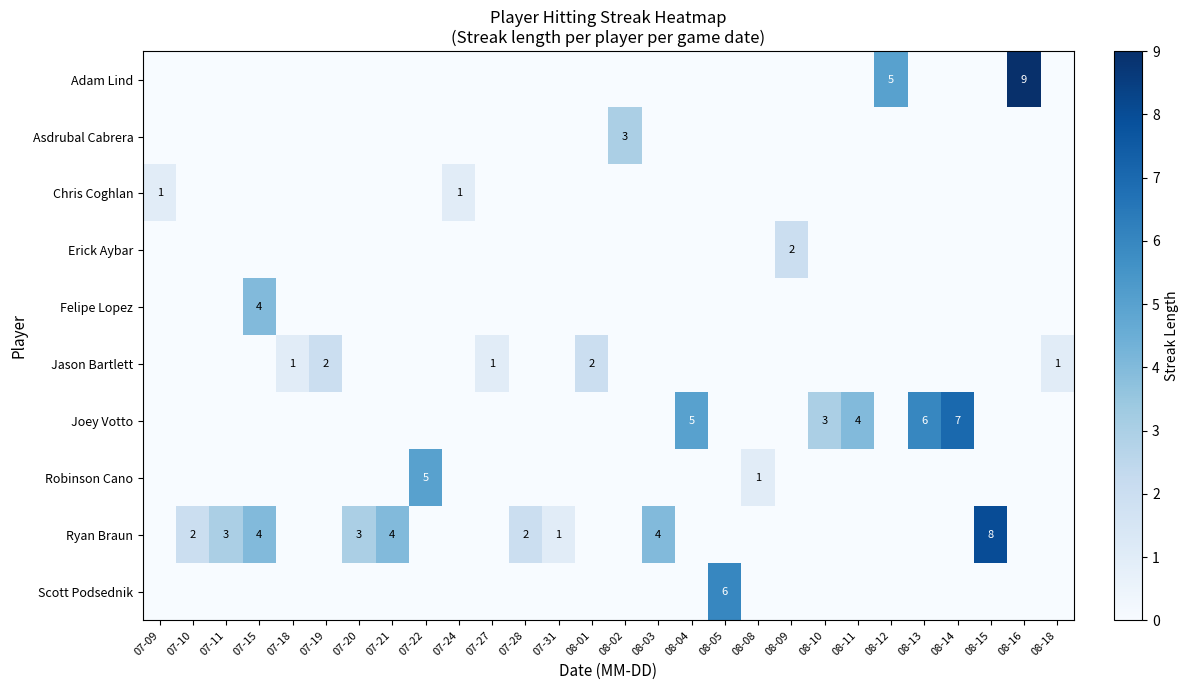

At which category is the sum across all series the highest?

08-16